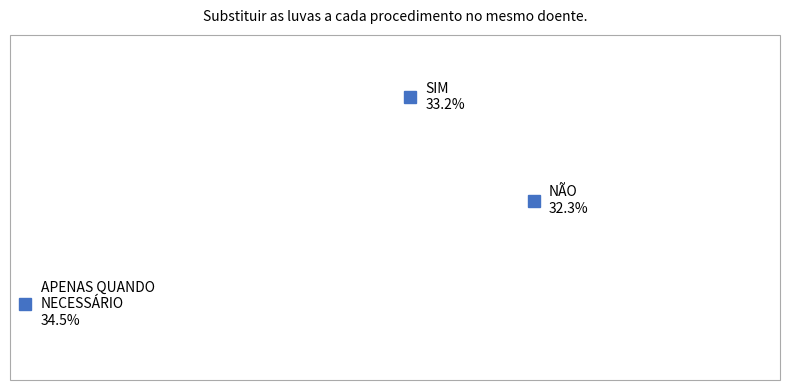

Is 273919 the majority of the pie?

No